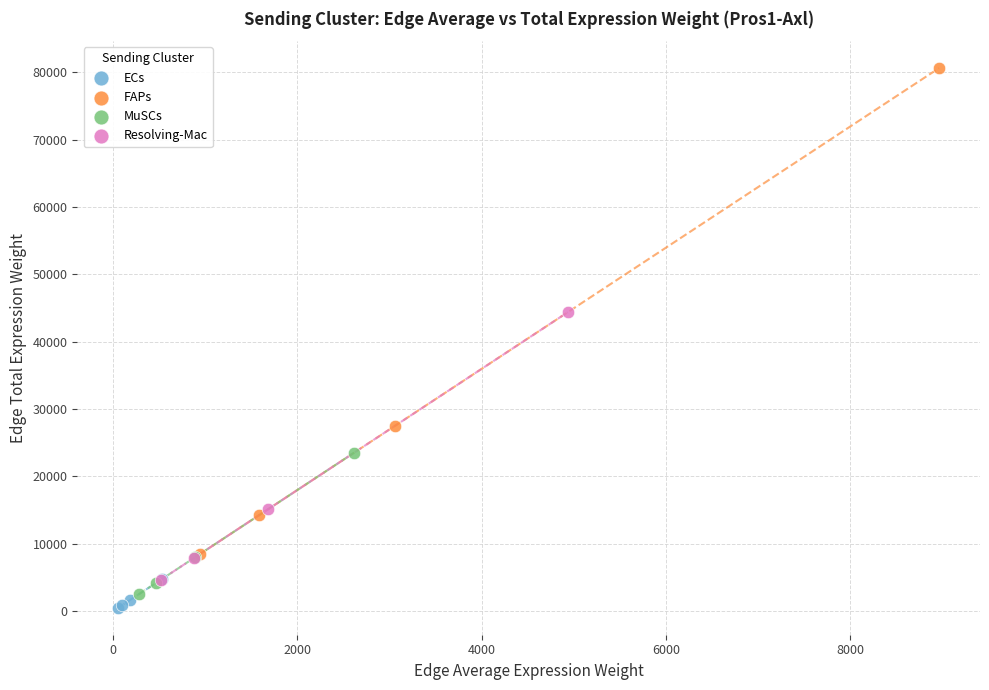

Which series reaches the minimum Y coordinate?

ECs